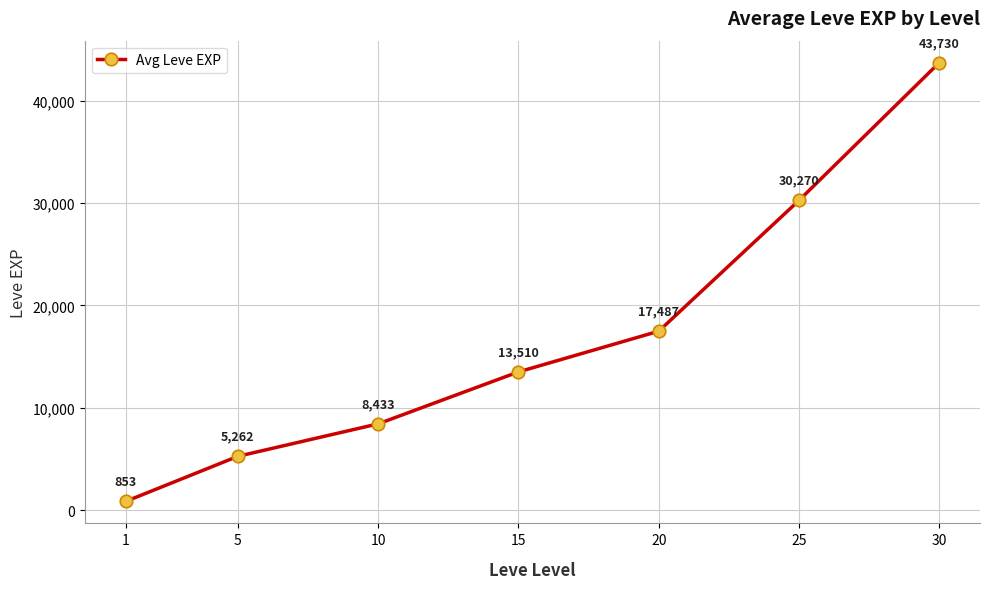

What is the change in value from 5 to 10?

+3171.7